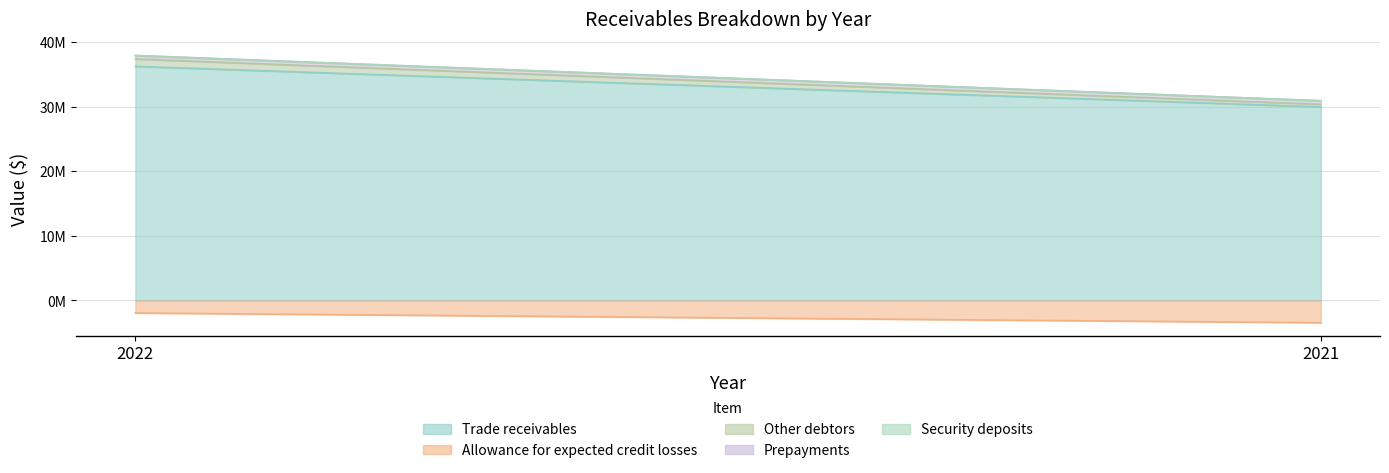

Which series has the largest range (max minus min)?

Trade receivables